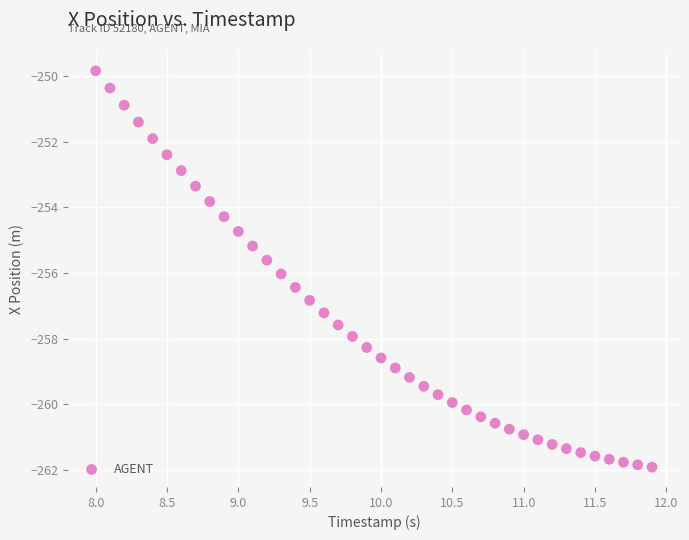

What is the range of Y values (max minus min)?

12.1